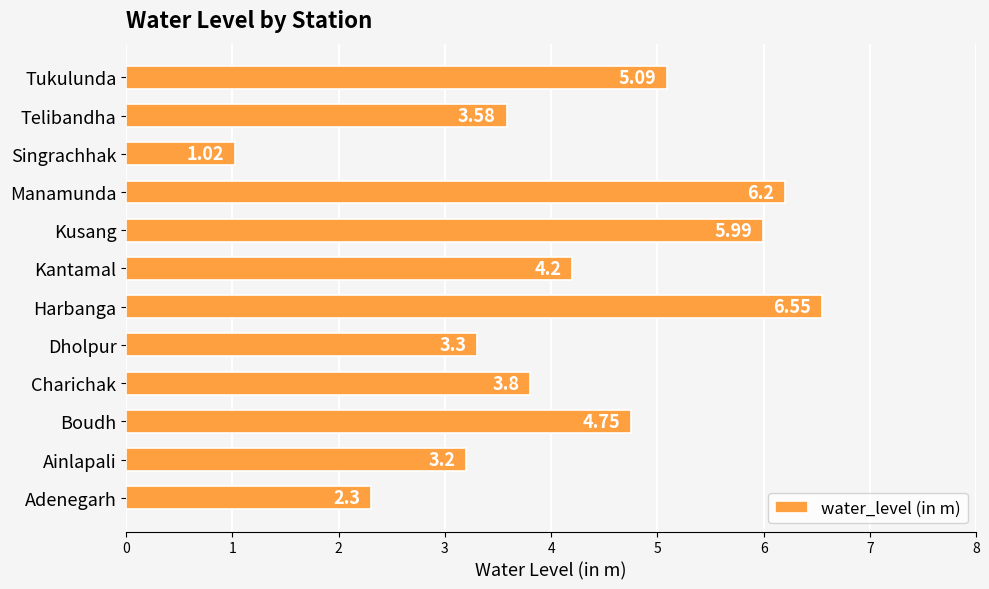

Where is the data nearest to the value 3?

Ainlapali